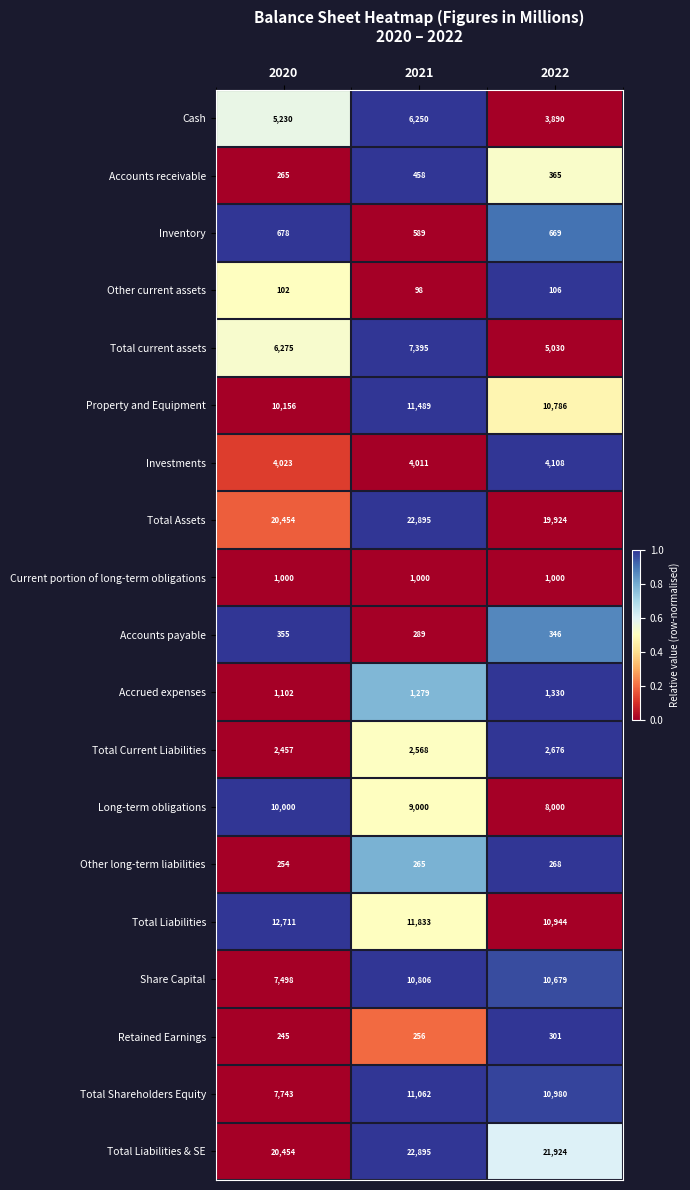

How many series are shown in this chart?

19